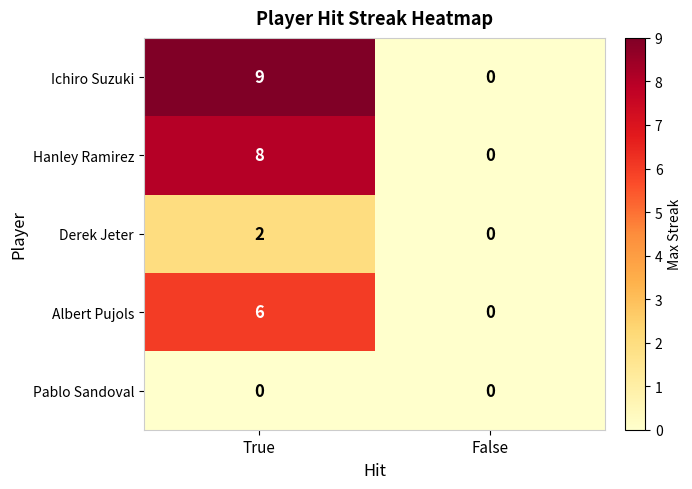

At which category does the chart reach its peak across all series?

True